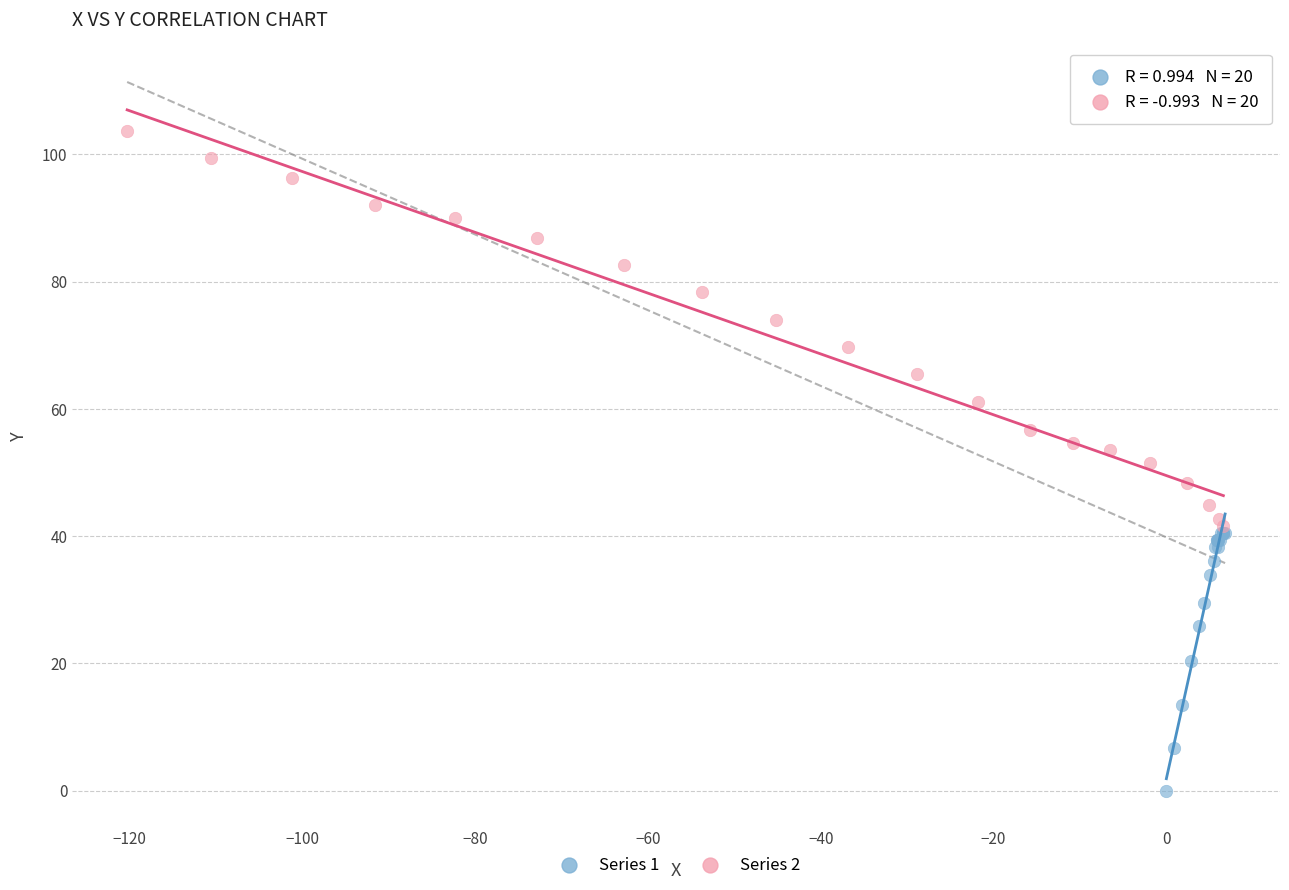

Which series reaches the minimum Y coordinate?

Series 1